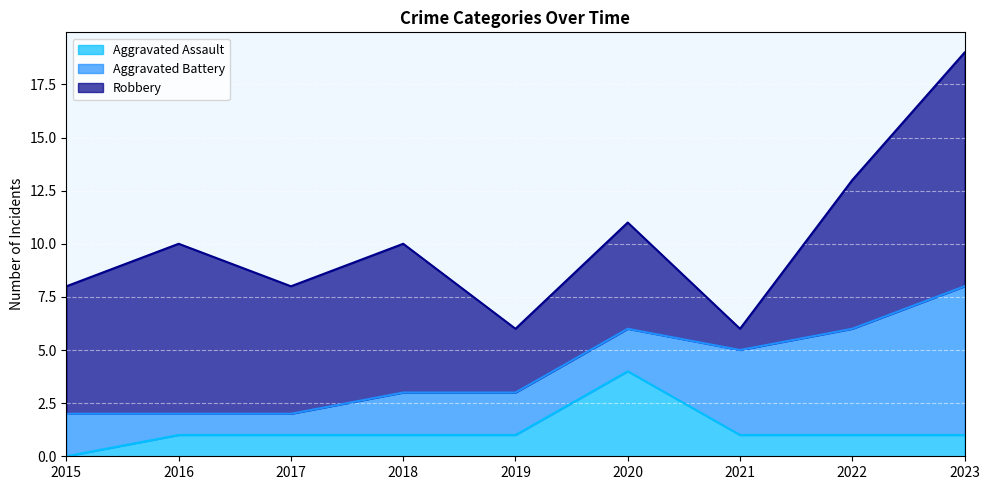

What is the value of the Aggravated Battery point at the 7th from the left?

4